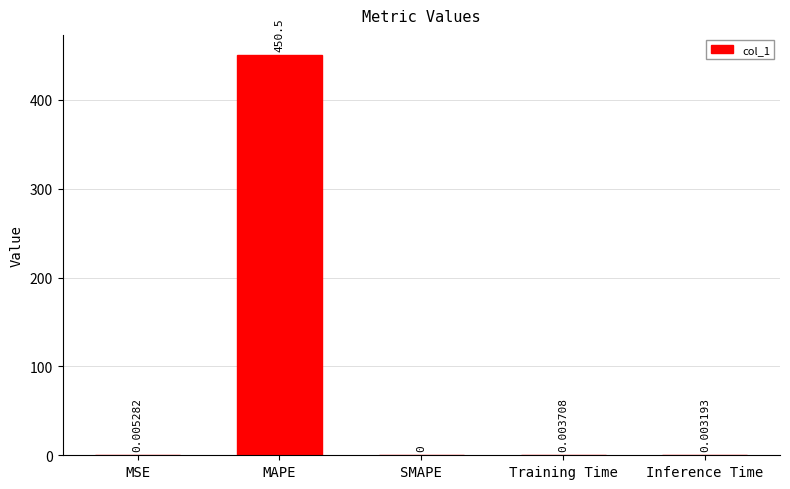

What is the change in value from MAPE to SMAPE?

-450.5